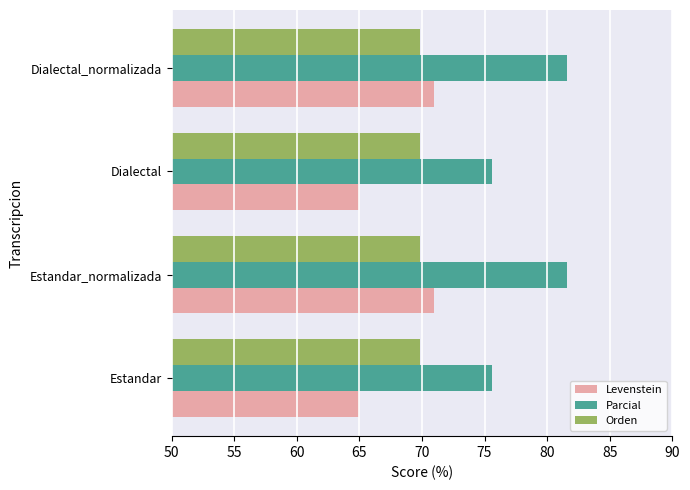

Between Estandar and Dialectal_normalizada, which series saw the biggest shift?

Levenstein